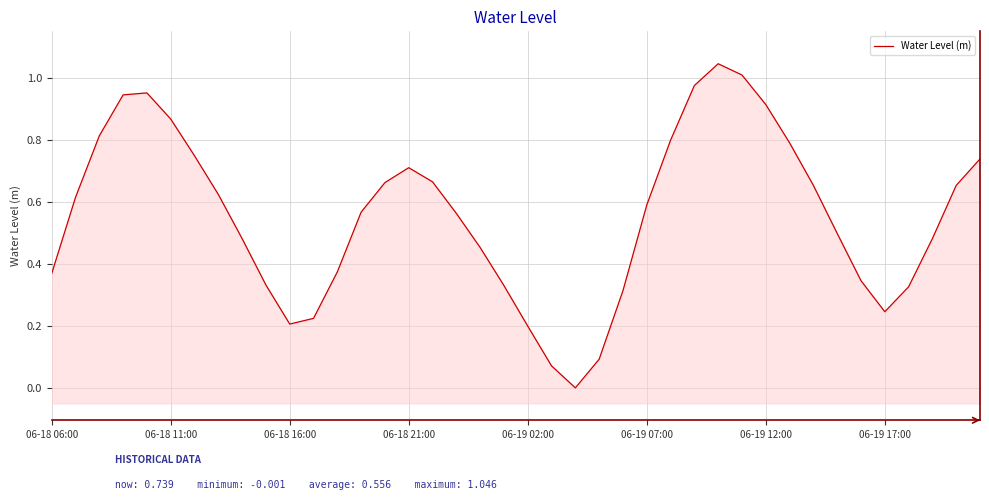

Rank the categories by value from highest to lowest.

28, 29, 27, 06-19 02:00, 06-18 21:00, 30, 06-19 07:00, 06-18 16:00, 26, 31, 06-19 12:00, 39, 15, 16, 14, 32, 38, 06-19 17:00, 06-18 11:00, 25, 13, 17, 33, 37, 8, 18, 12, 06-18 06:00, 34, 9, 19, 36, 24, 35, 11, 10, 20, 23, 21, 22